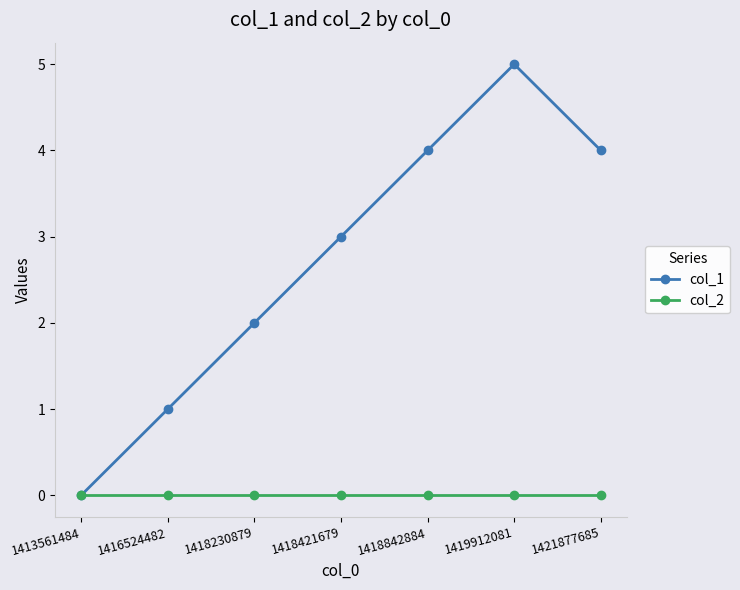

Which series has the largest range (max minus min)?

col_1